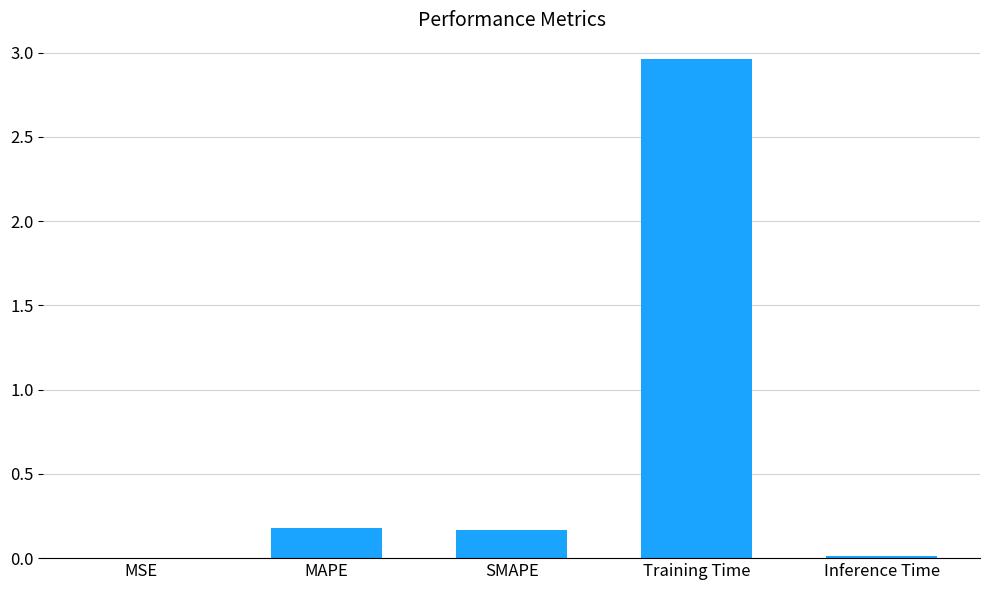

Is it true that the value at MSE is 0.0?

True